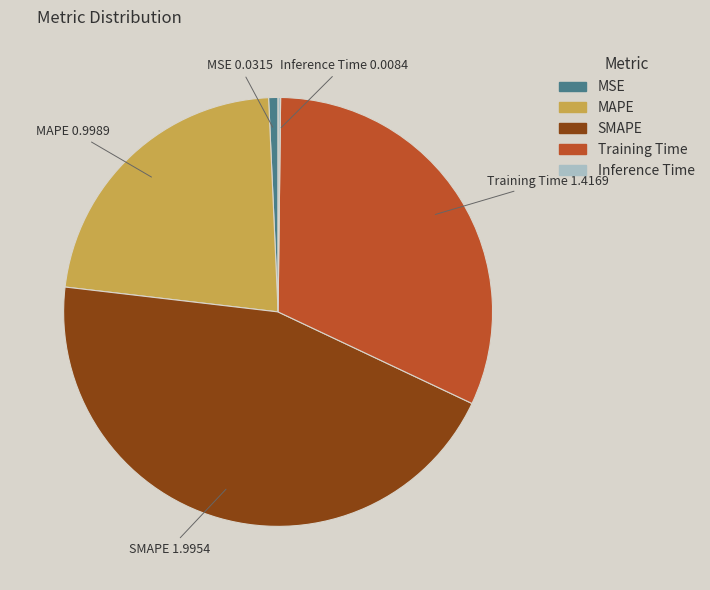

Does Training Time account for over 50% of the chart?

No